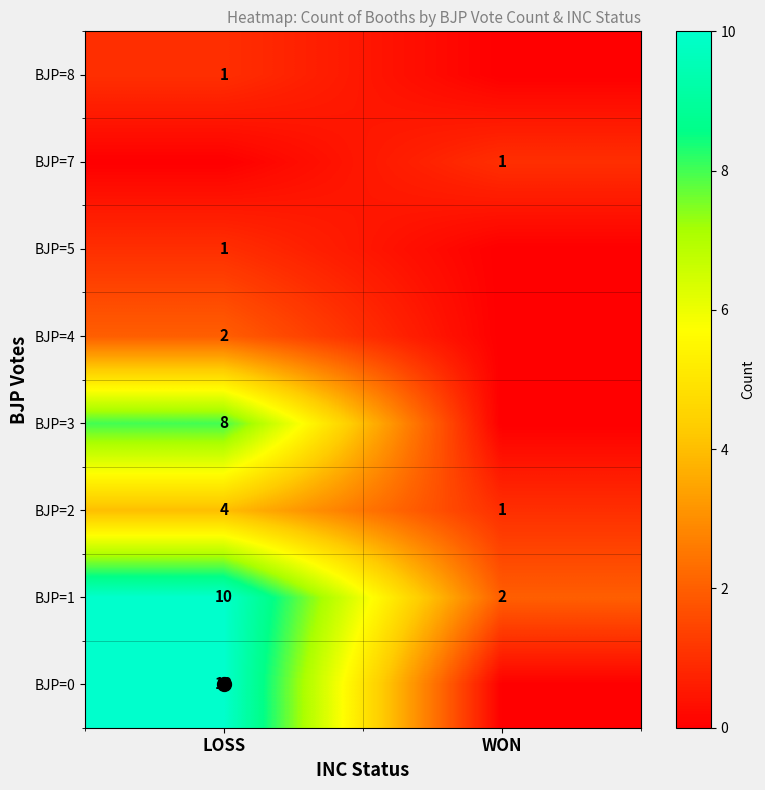

List the labels in order of BJP=3 value, smallest first.

WON, LOSS